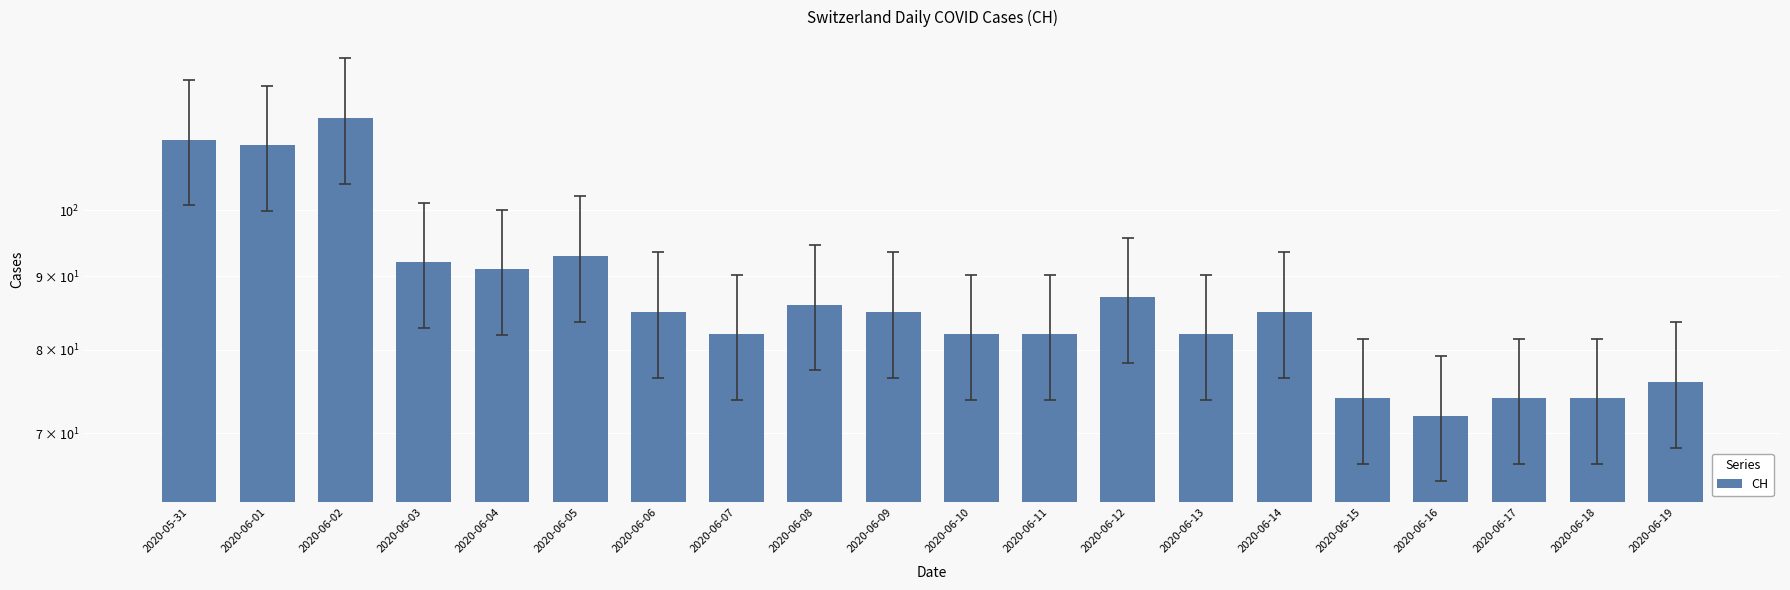

What is the label of the 8th bar from the left?

2020-06-07